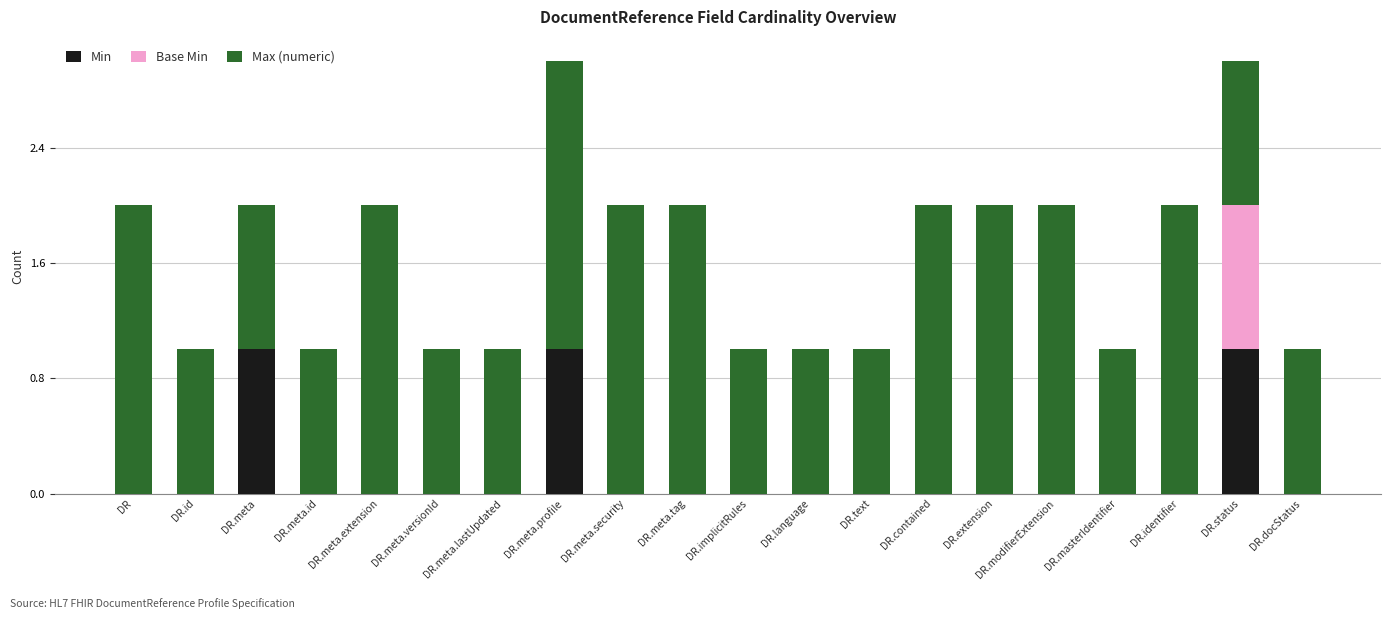

Count the number of categories in the chart.

20